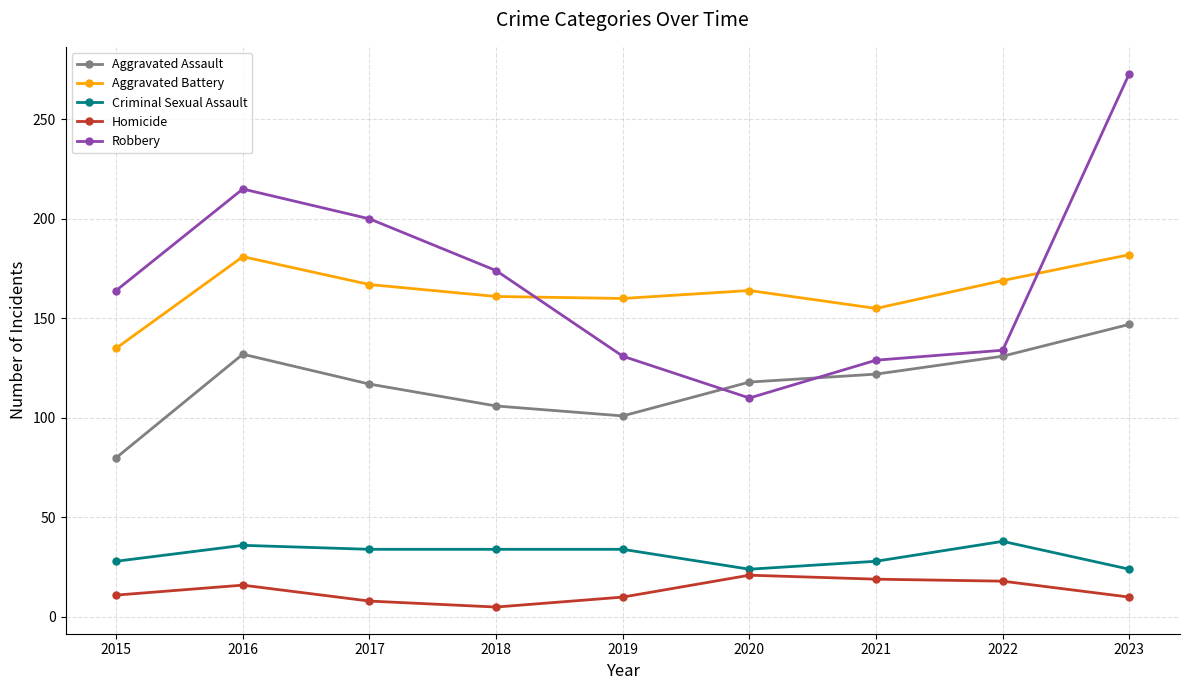

Where is the first local minimum for Robbery?

2020